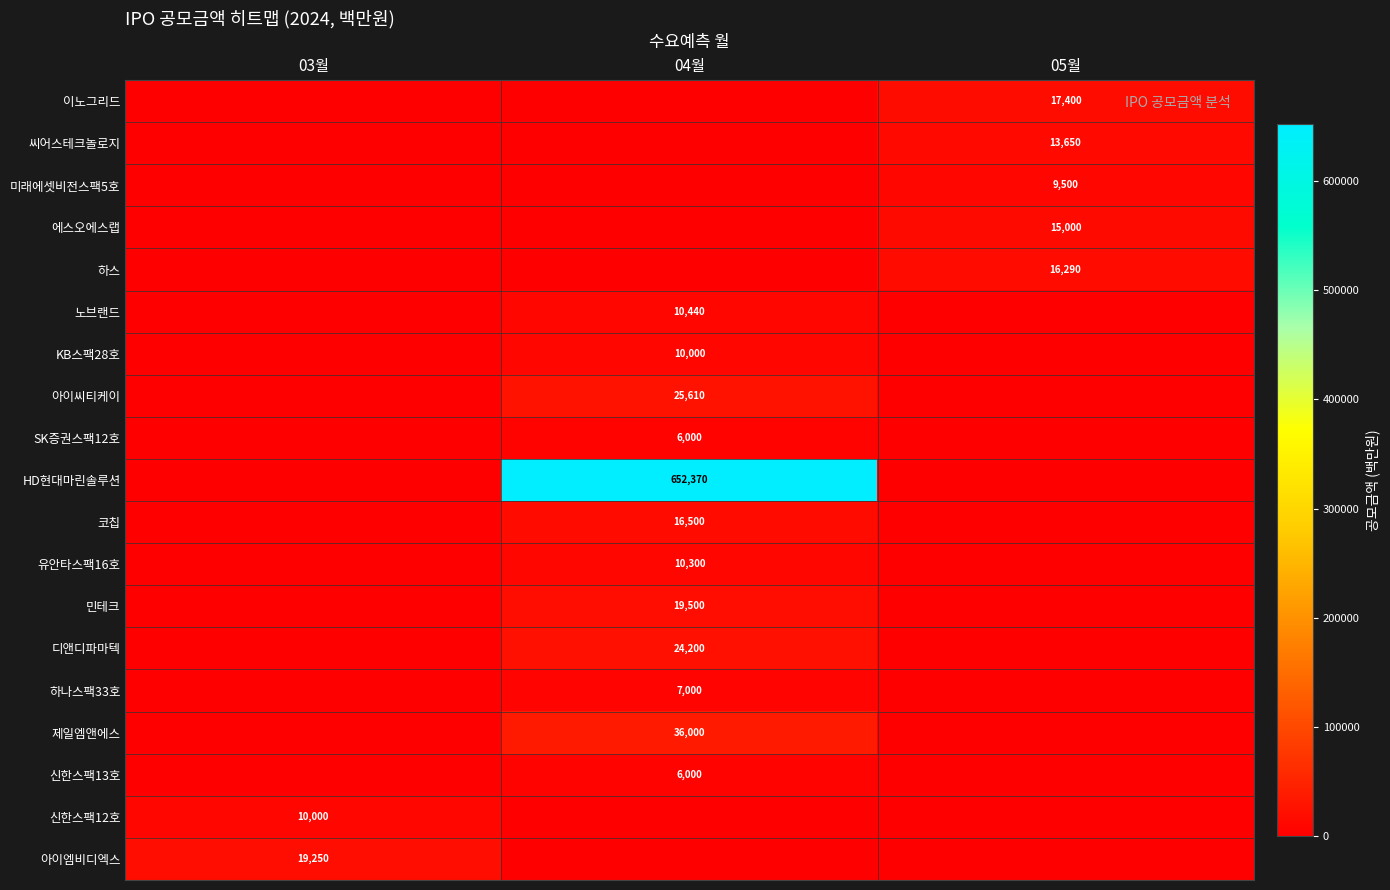

The value of 하스 at 05월 is 28657. True or false?

False